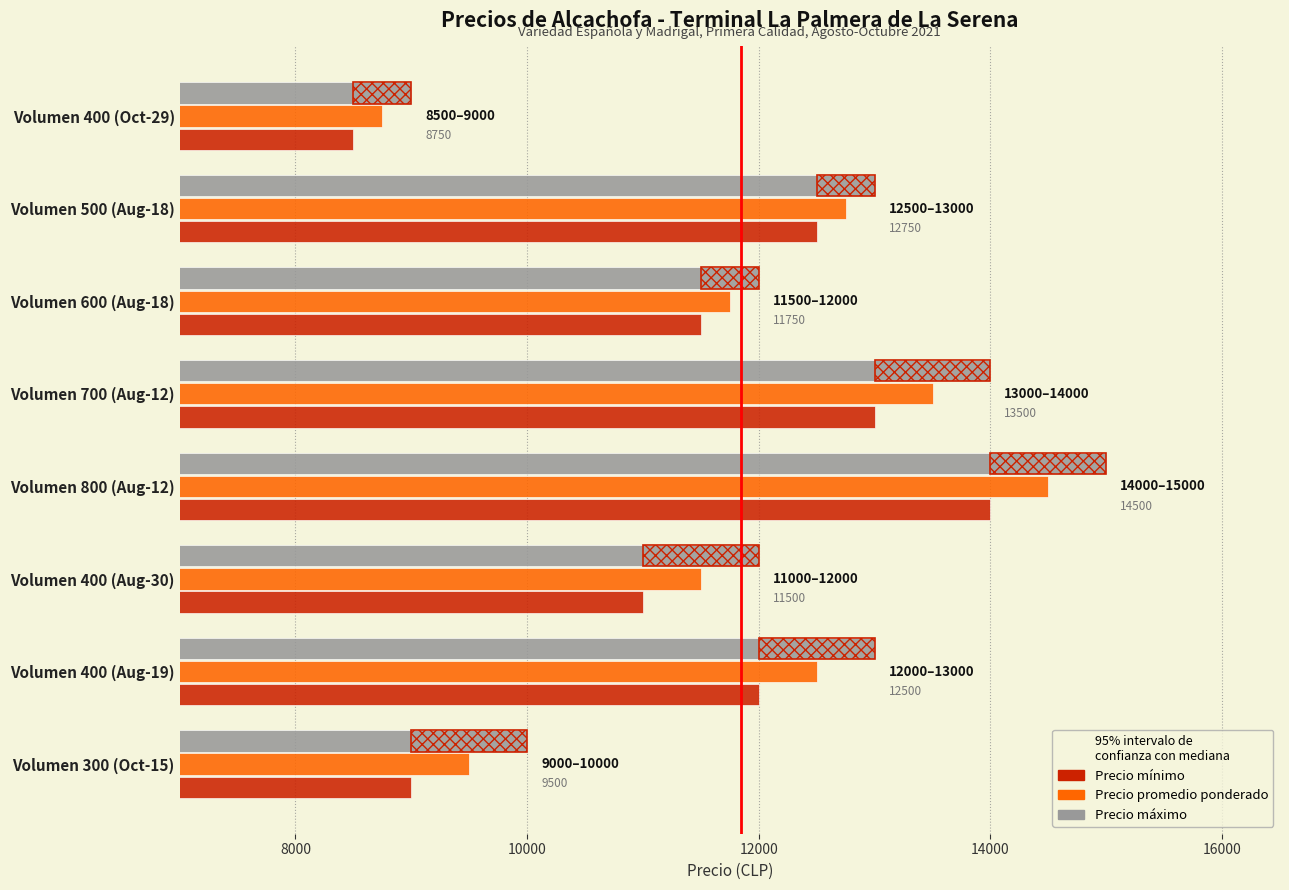

At which category is the sum across all series the highest?

Volumen 800 (Aug-12)